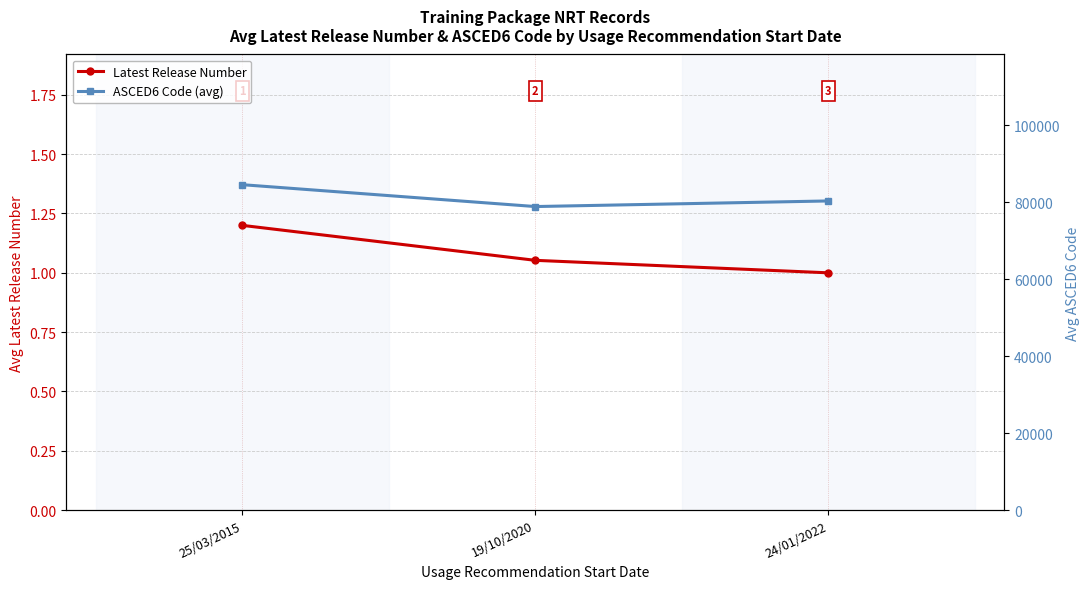

What is the difference between the second highest and minimum values in the Latest Release Number series?

0.1